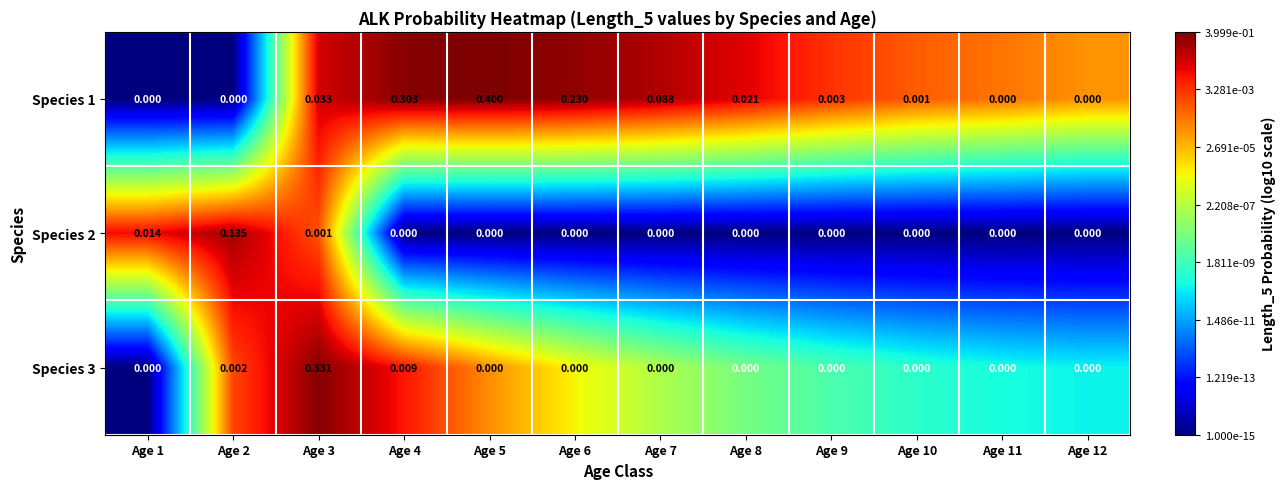

Is the value of Species 2 at Age 1 greater than the value of Species 3 at Age 9?

Yes